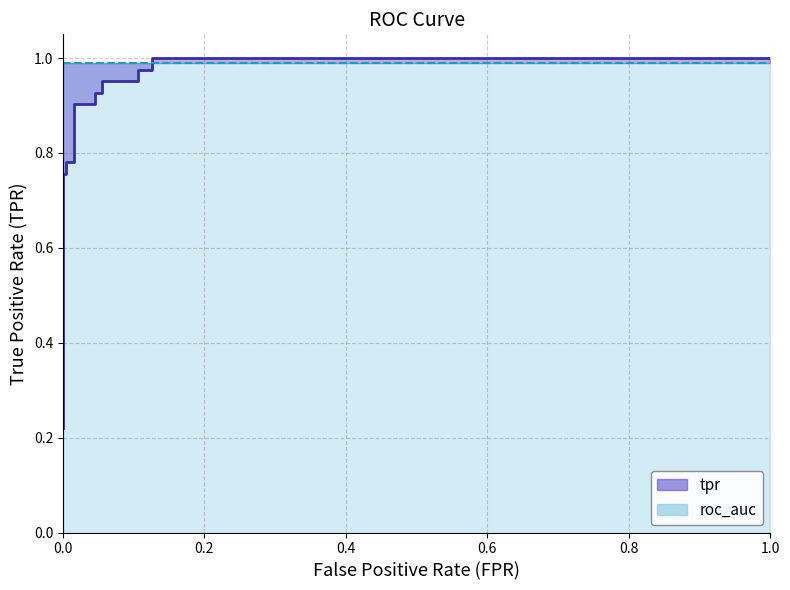

Which series has the largest range (max minus min)?

tpr